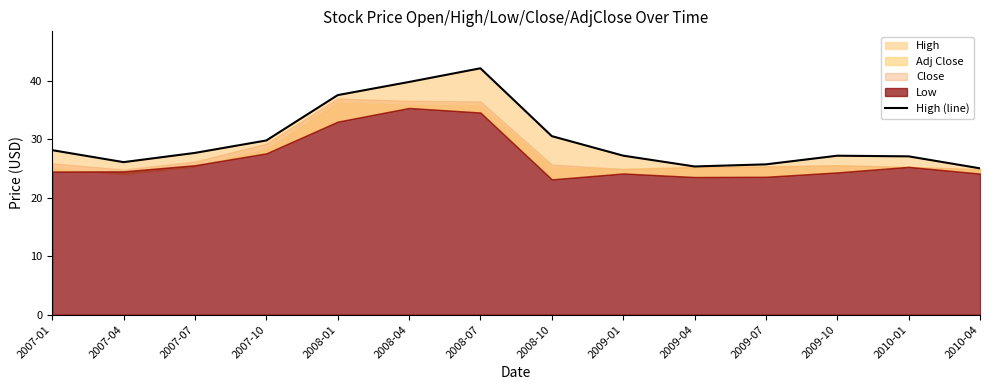

The value at 2007-04 is 26.1. True or false?

True